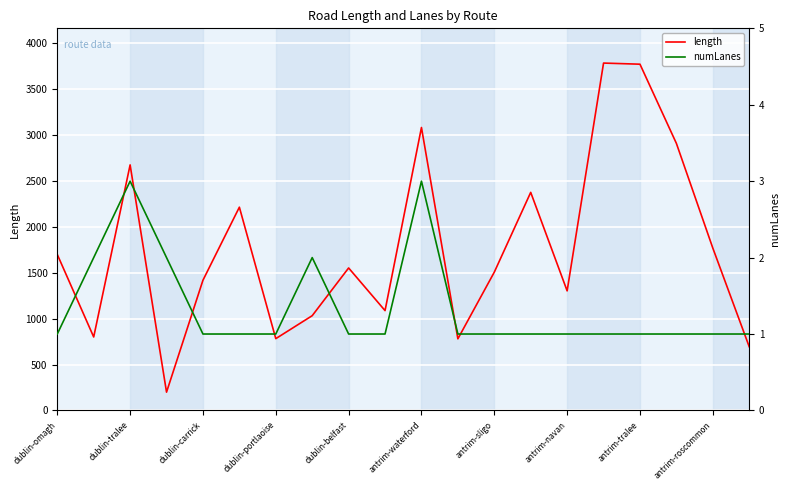

List the series in order of their overall mean, lowest first.

numLanes, length